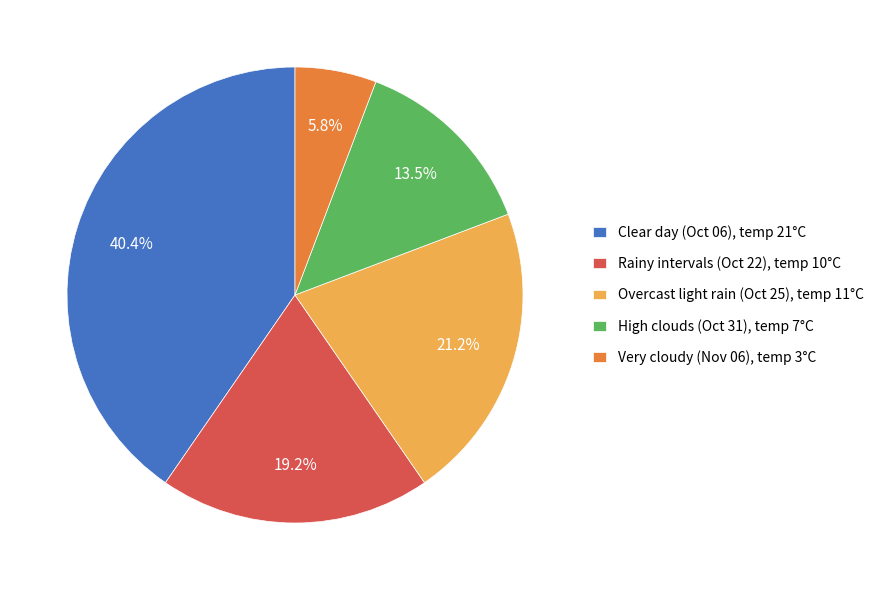

What is the total percentage of Clear day (Oct 06), temp 21°C and Very cloudy (Nov 06), temp 3°C?

46.2%